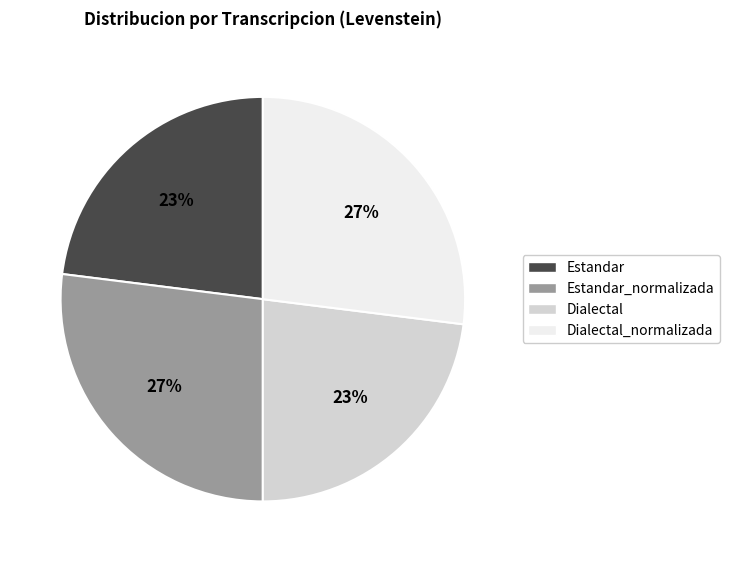

Is it true that Estandar is 12% of the pie?

False